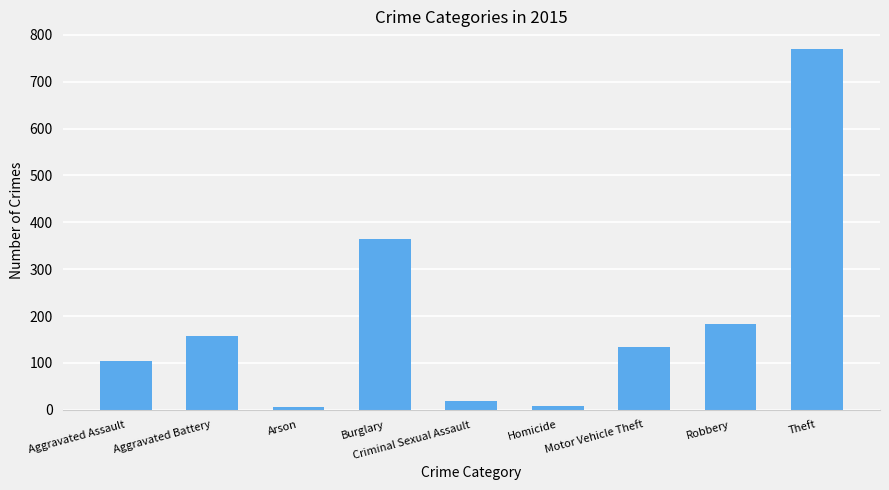

What is the difference between the values at Criminal Sexual Assault and Burglary?

345